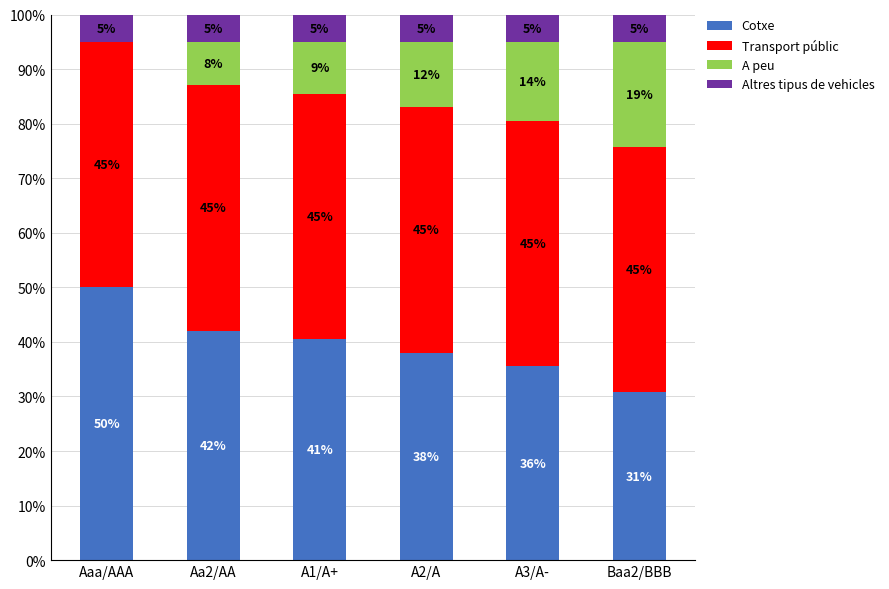

The Cotxe series shows 50.0 at Aaa/AAA. True or false?

True